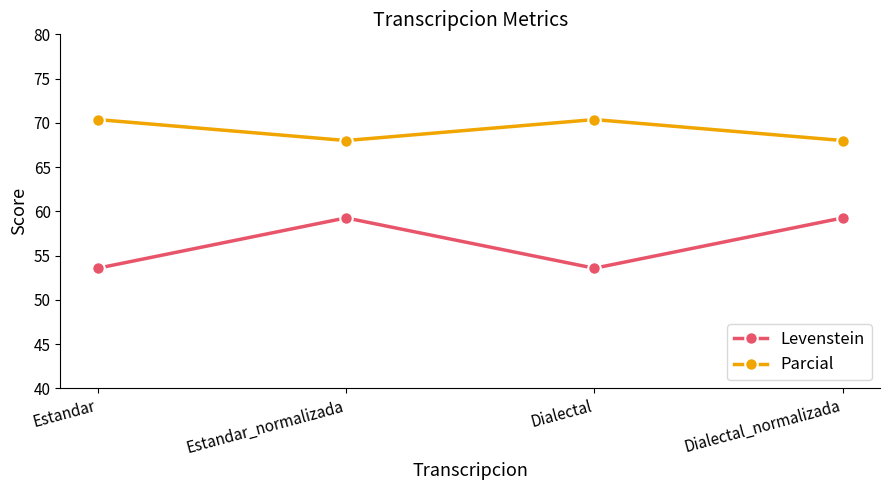

What are all the series names shown in the legend?

Levenstein, Parcial